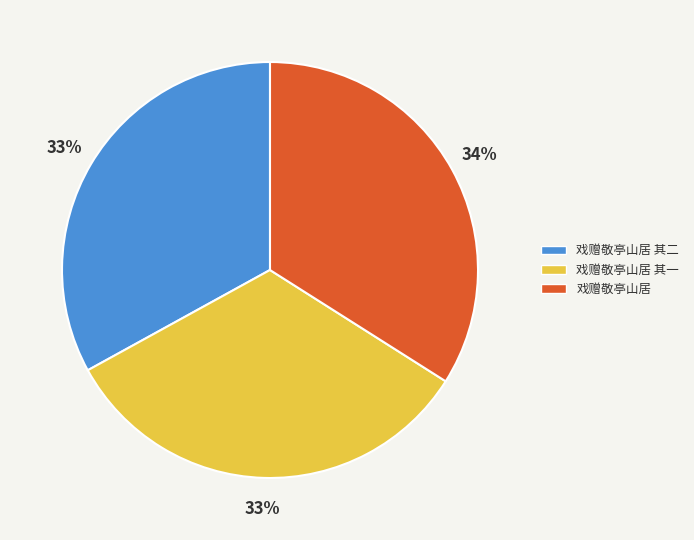

What is the ratio of the value at 戏赠敬亭山居 其一 to the value at 戏赠敬亭山居?

1.0